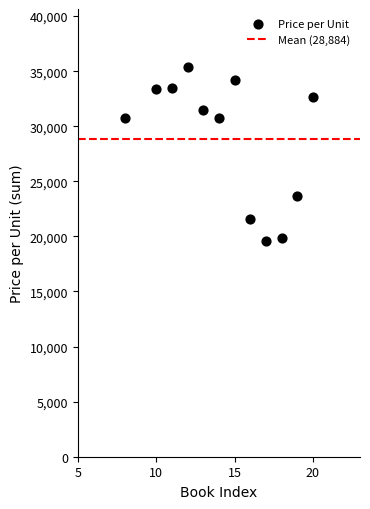

What is the average Y value?

28883.5